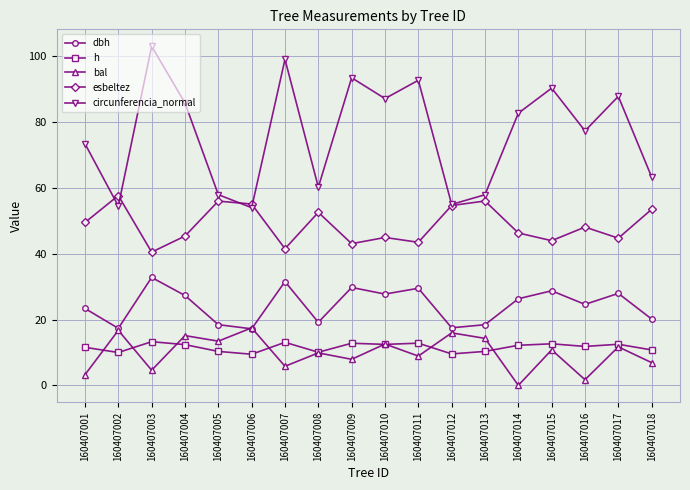

True or false: dbh and h intersect in this chart.

False